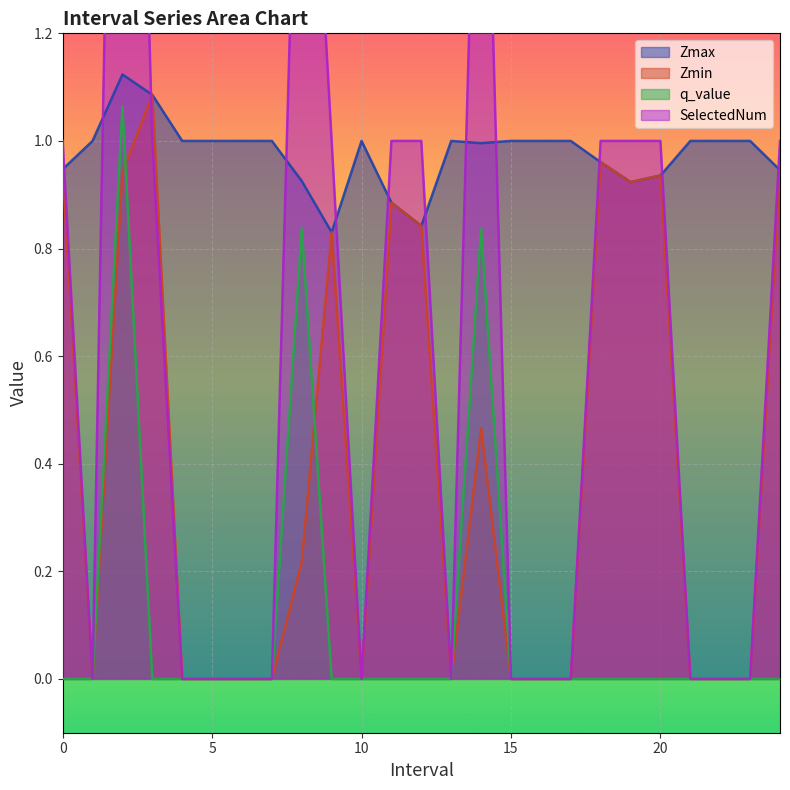

True or false: Zmax has a value of 0.4 at 24.0.

False